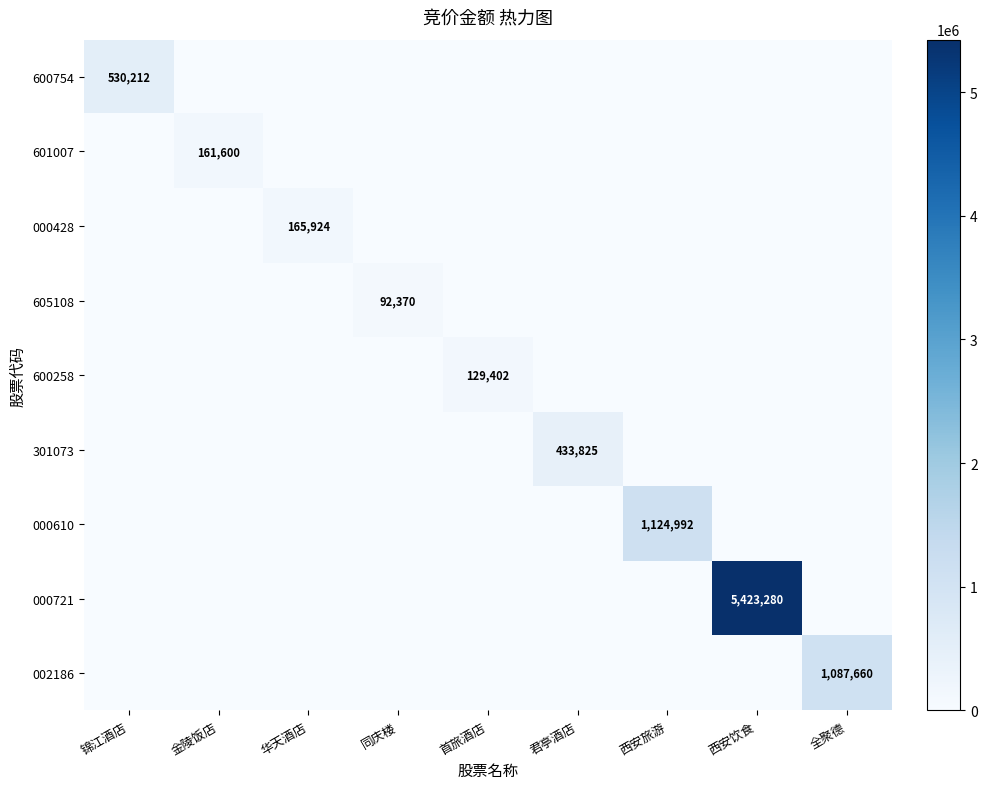

What is the spread (max minus min) of values at 全聚德?

1087660